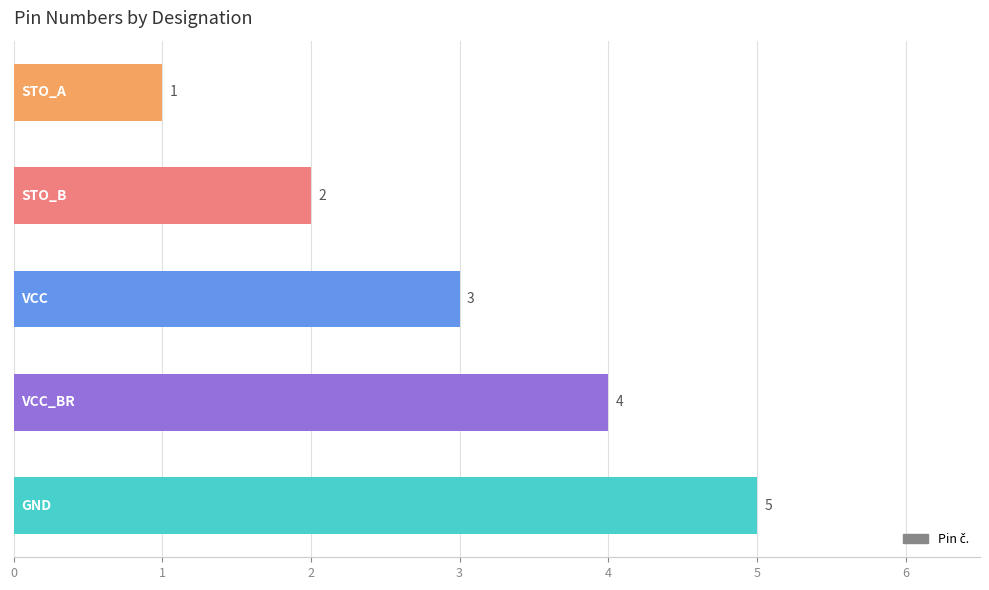

What is the value of the 4th bar from the top?

4